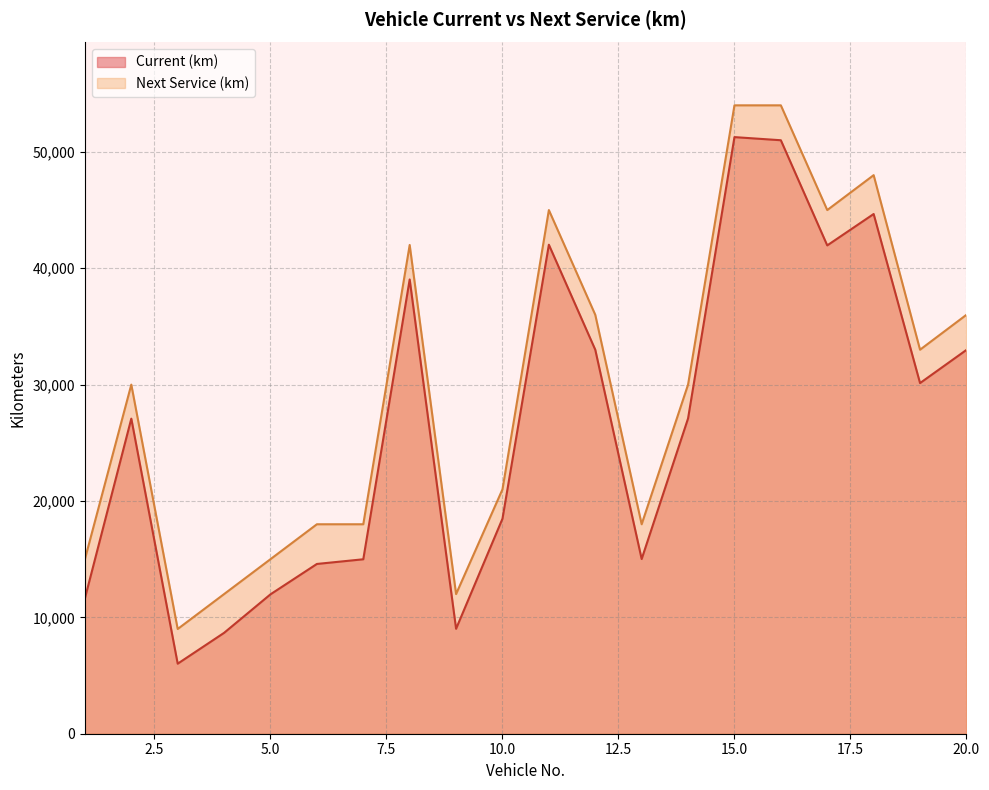

Is it true that Current (km) equals 44661 at 18?

True